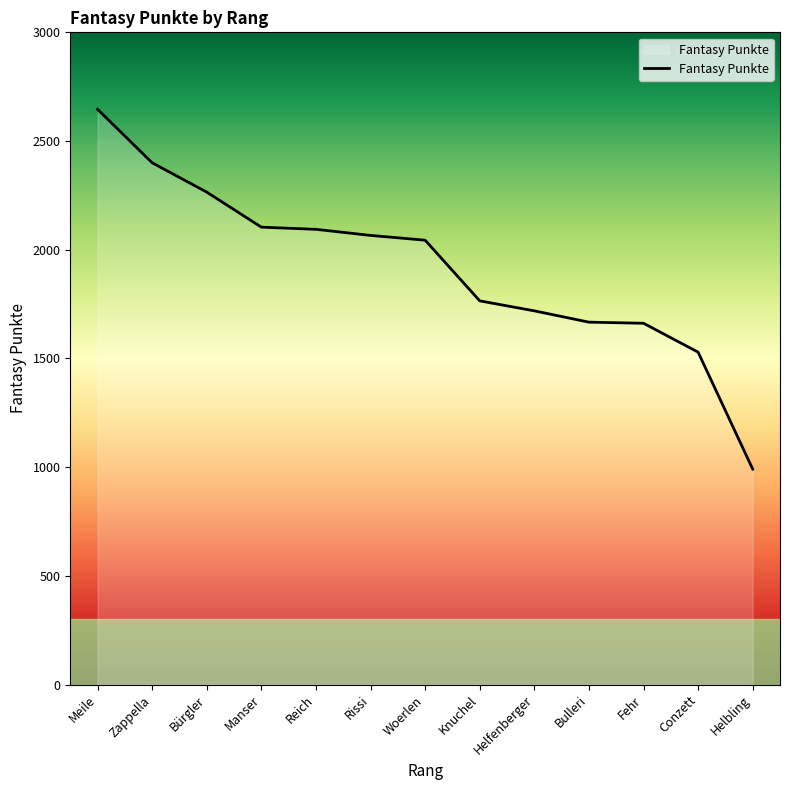

What is the minimum value shown in the chart?

991